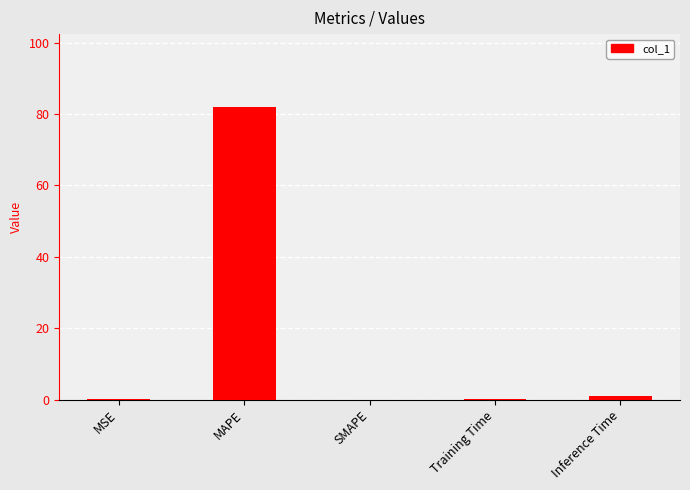

What value does the data have at MAPE?

81.9